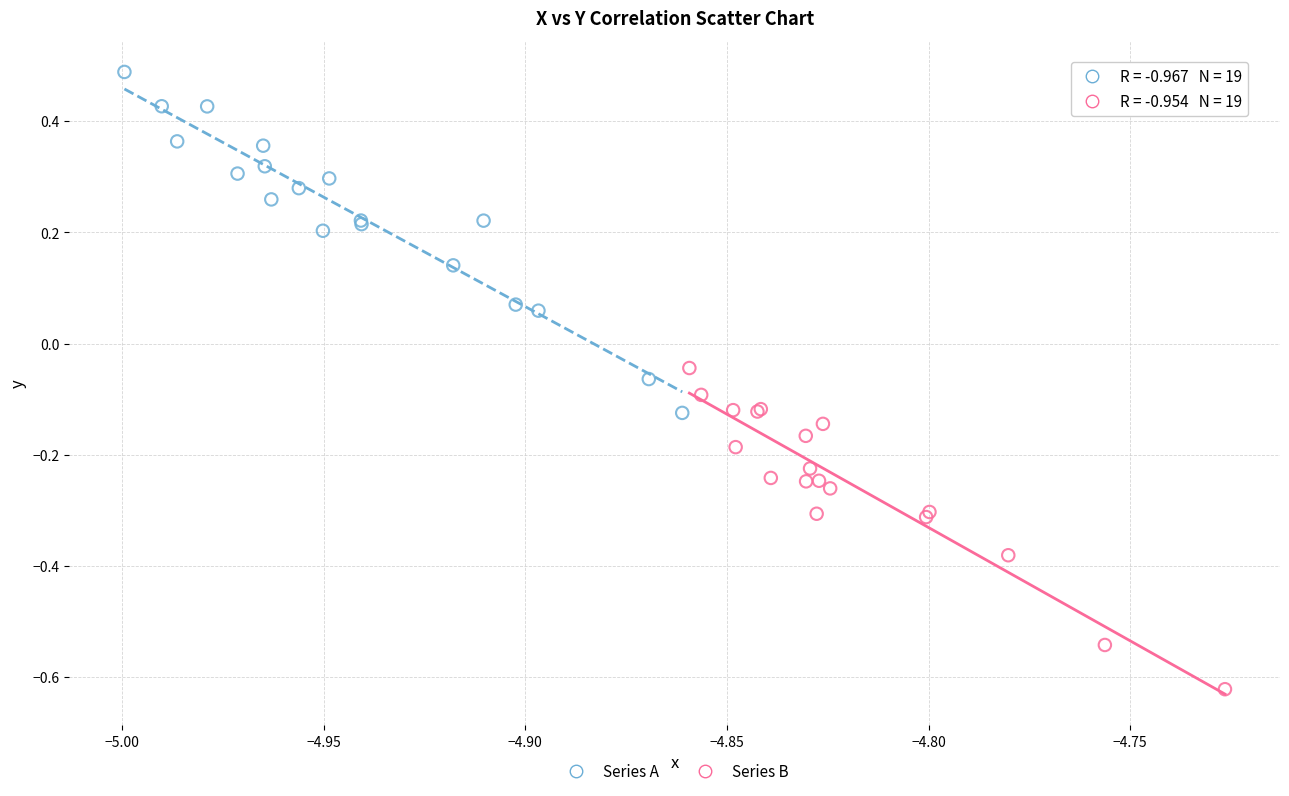

Which series contains the lowest Y value?

Series B